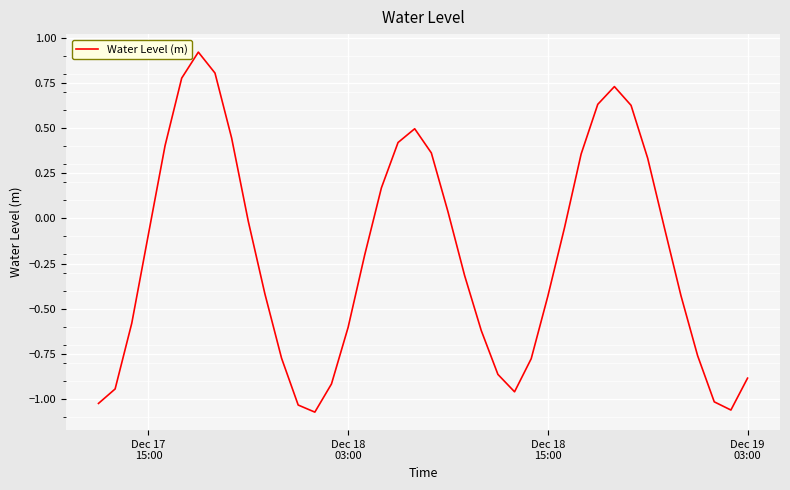

How many values are below zero?

25